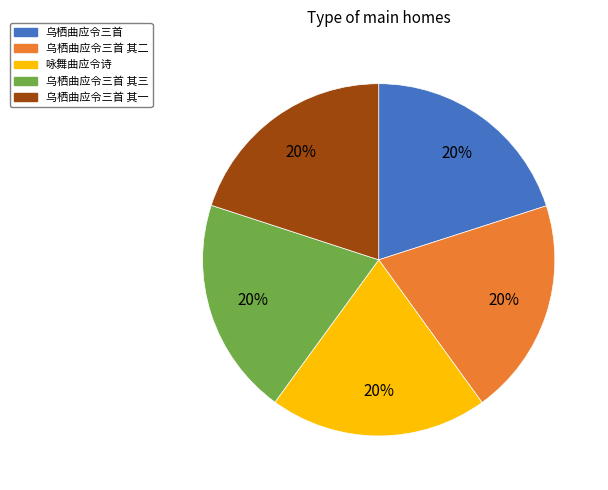

Does any single category account for the majority?

No